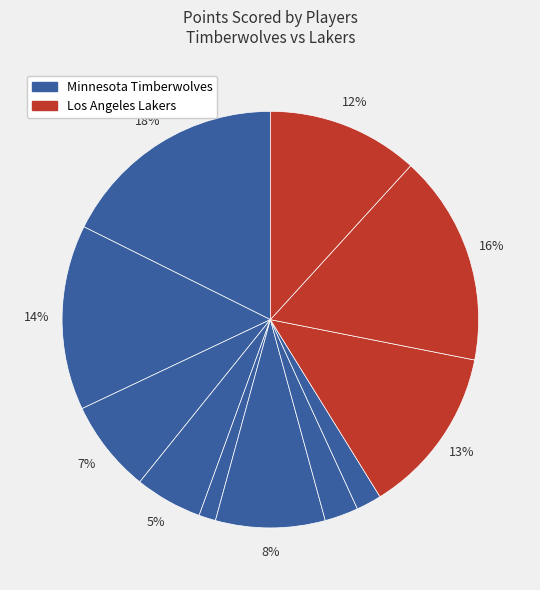

How many segments does this pie chart have?

11